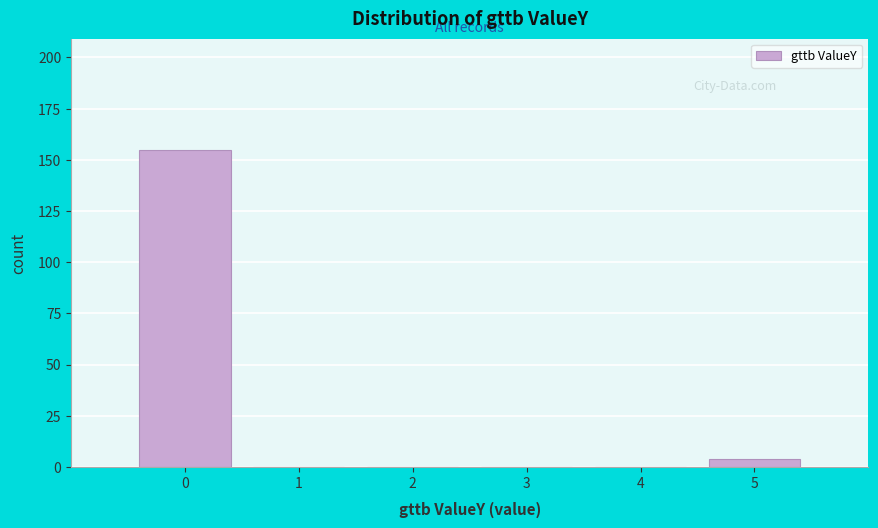

Reading left to right, what are all the values shown in this chart?

0=155	1=0	2=0	3=0	4=0	5=4